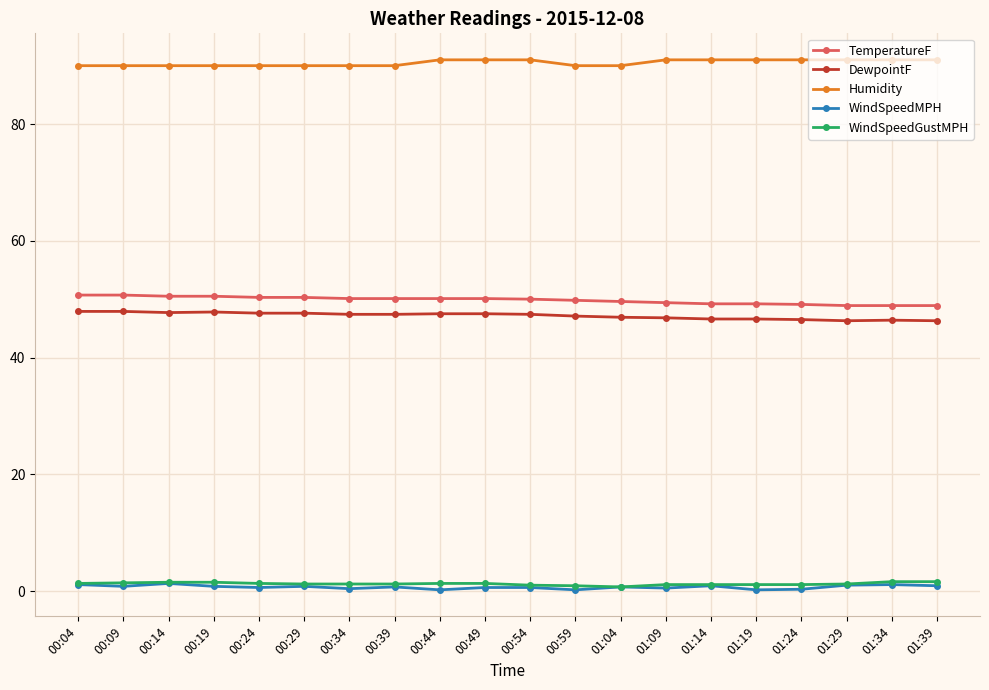

The WindSpeedGustMPH series shows 1.2 at 00:29. True or false?

True